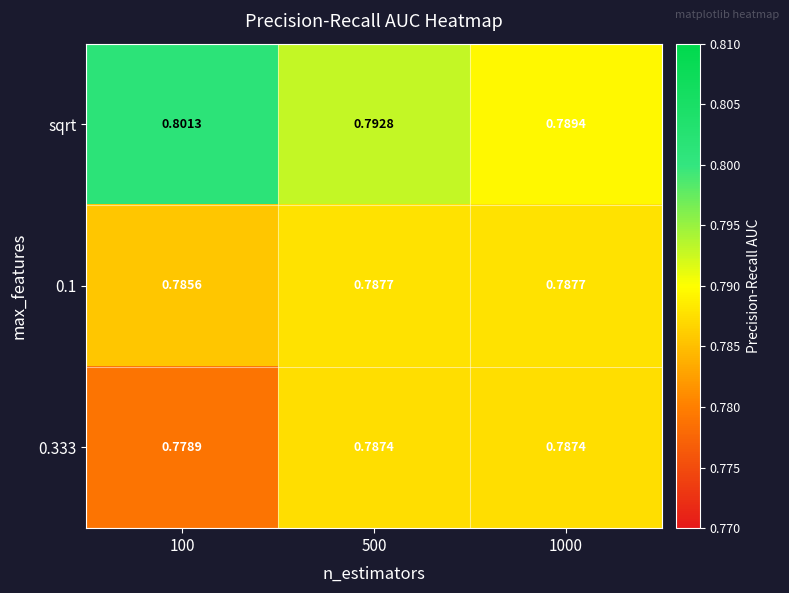

Which series has the largest total across all categories?

sqrt